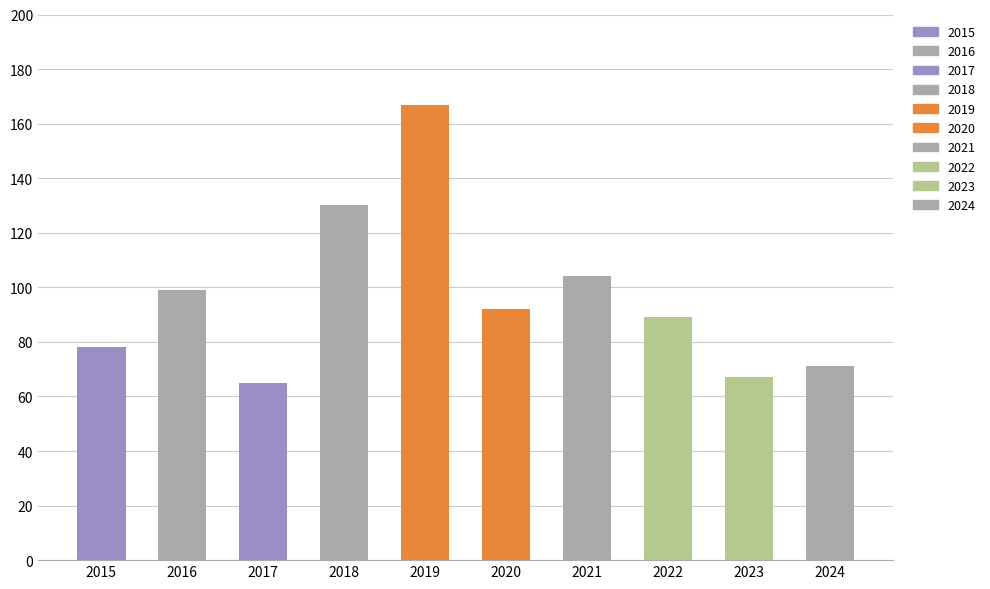

Where does the Total series first go above 89?

2016